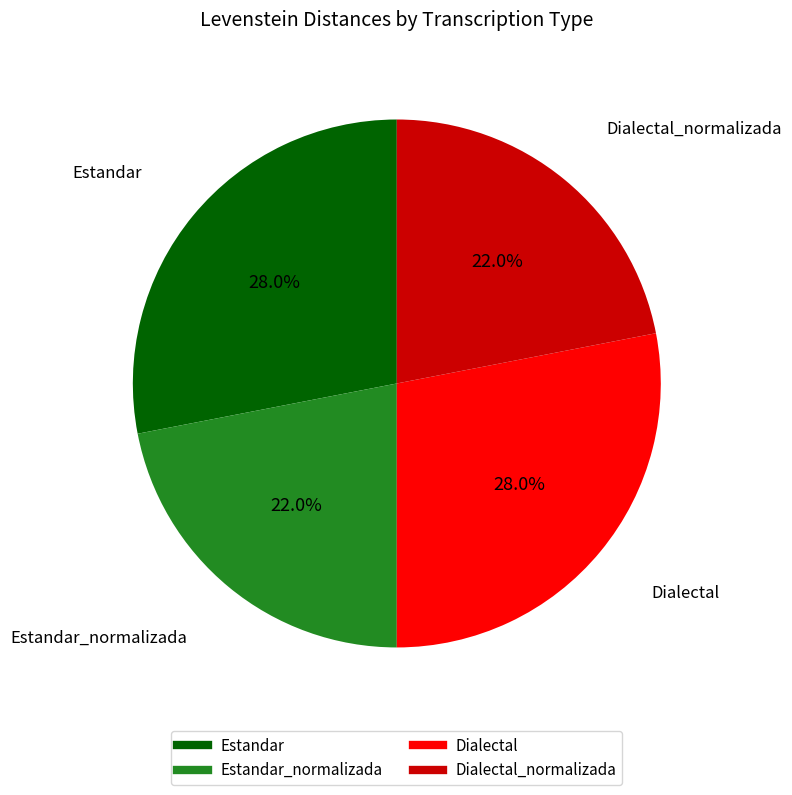

How many slices are in this pie chart?

4